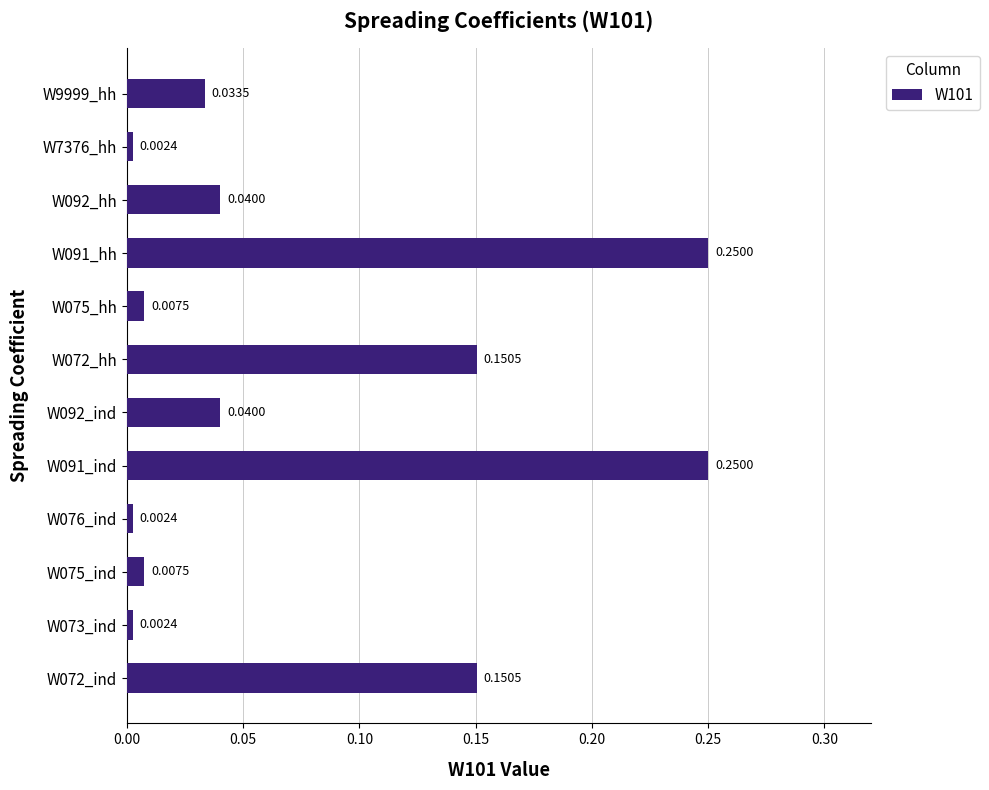

Which has a higher value, W091_ind or W9999_hh?

W091_ind